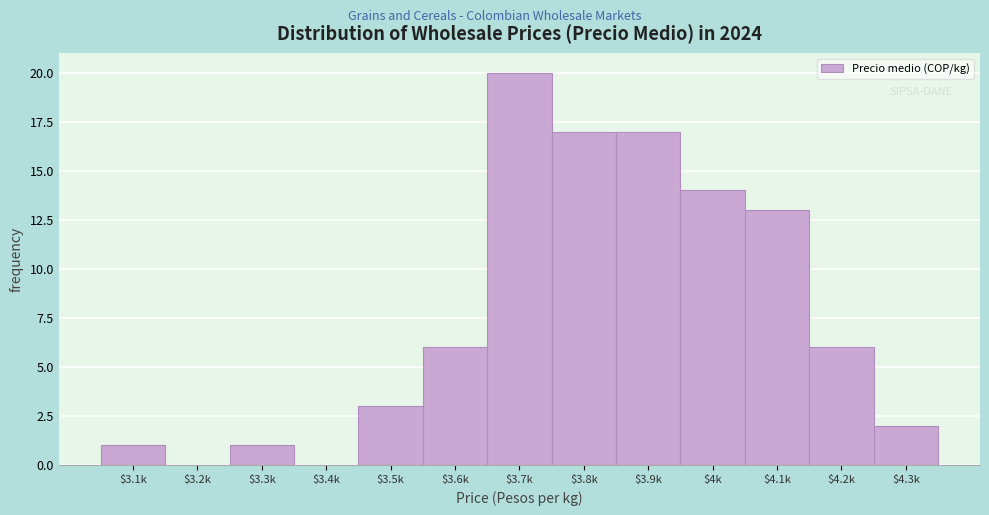

Which category has the highest value across all series?

$3.7k